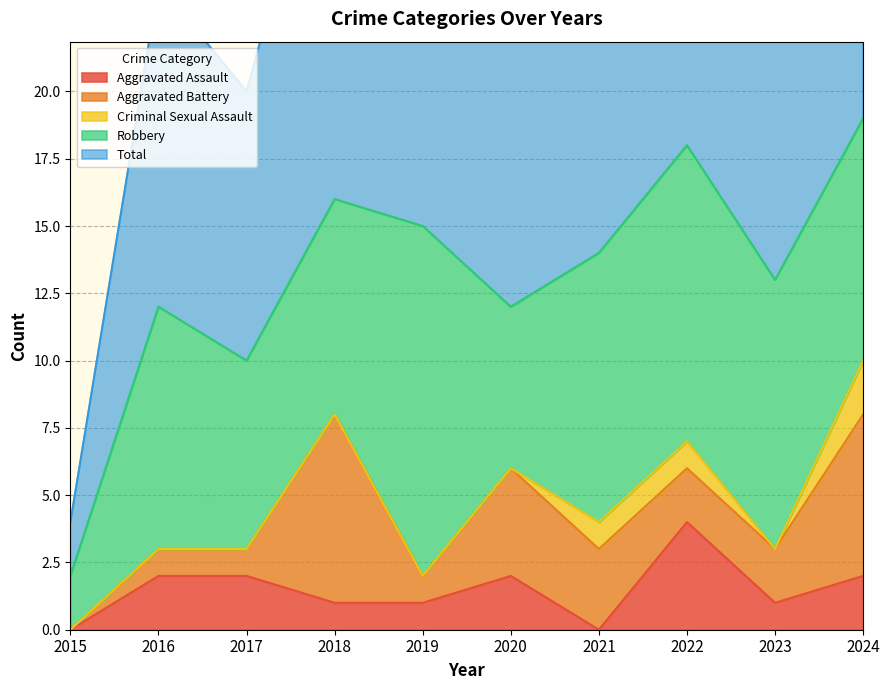

What is the value of the Aggravated Battery point at the 4th from the left?

7